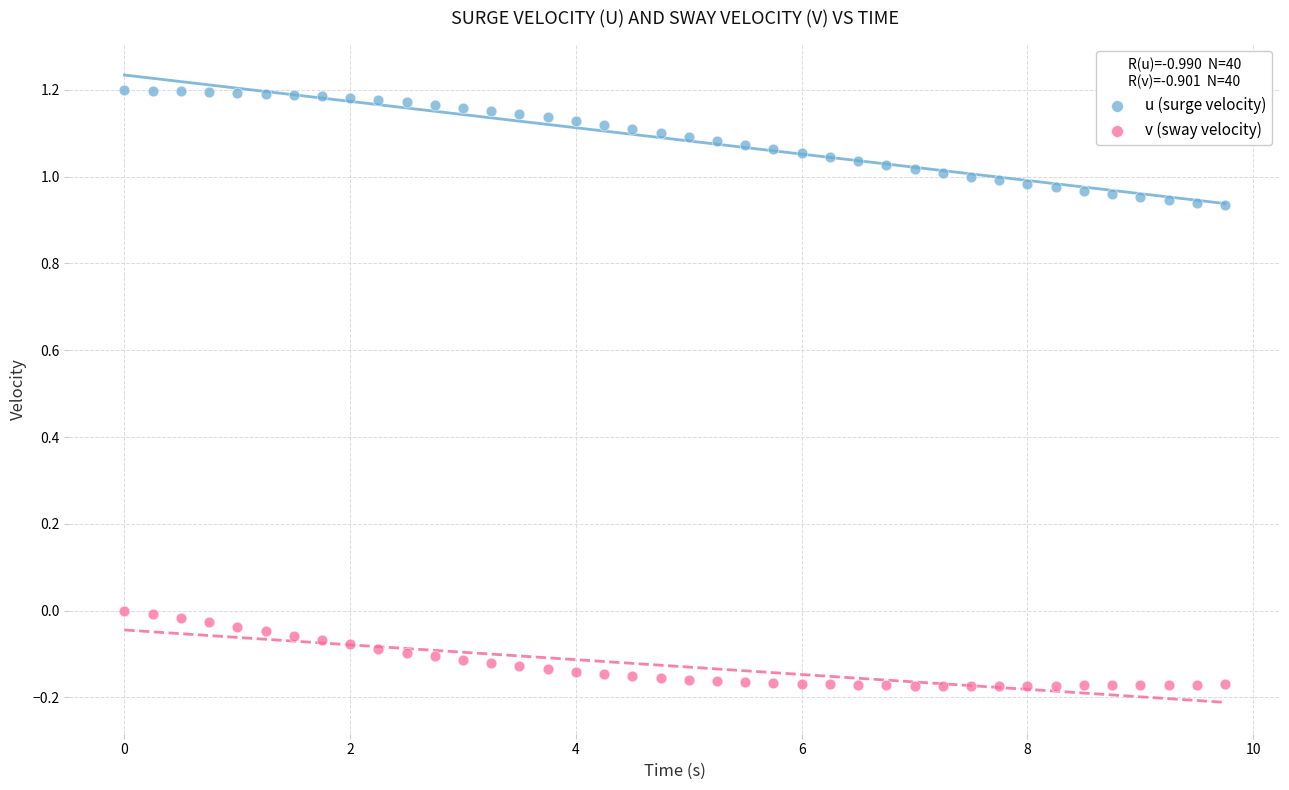

What is the X range (max minus min) for the scatter plot?

9.8